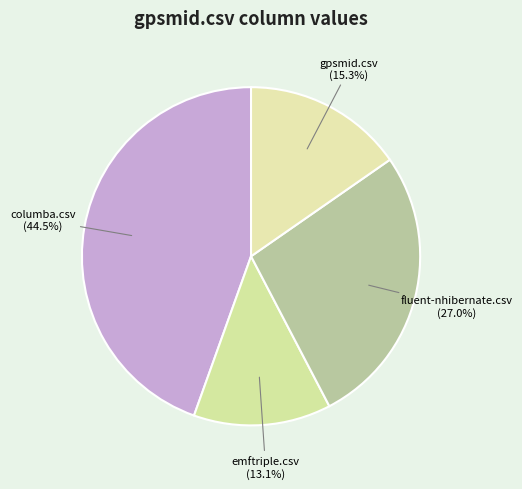

Rank the categories by value from lowest to highest.

emftriple.csv, gpsmid.csv, fluent-nhibernate.csv, columba.csv